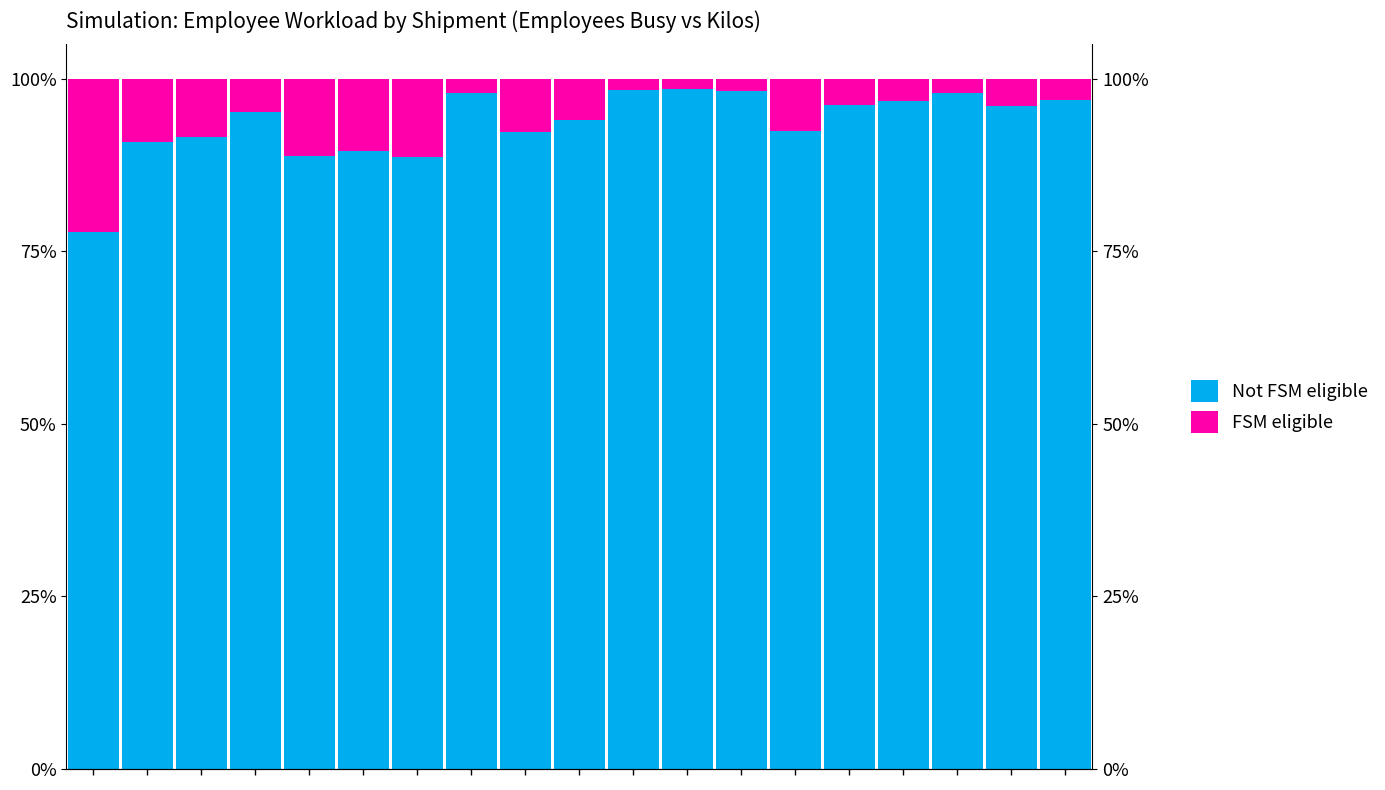

What are all the series names shown in the legend?

Not FSM eligible, FSM eligible